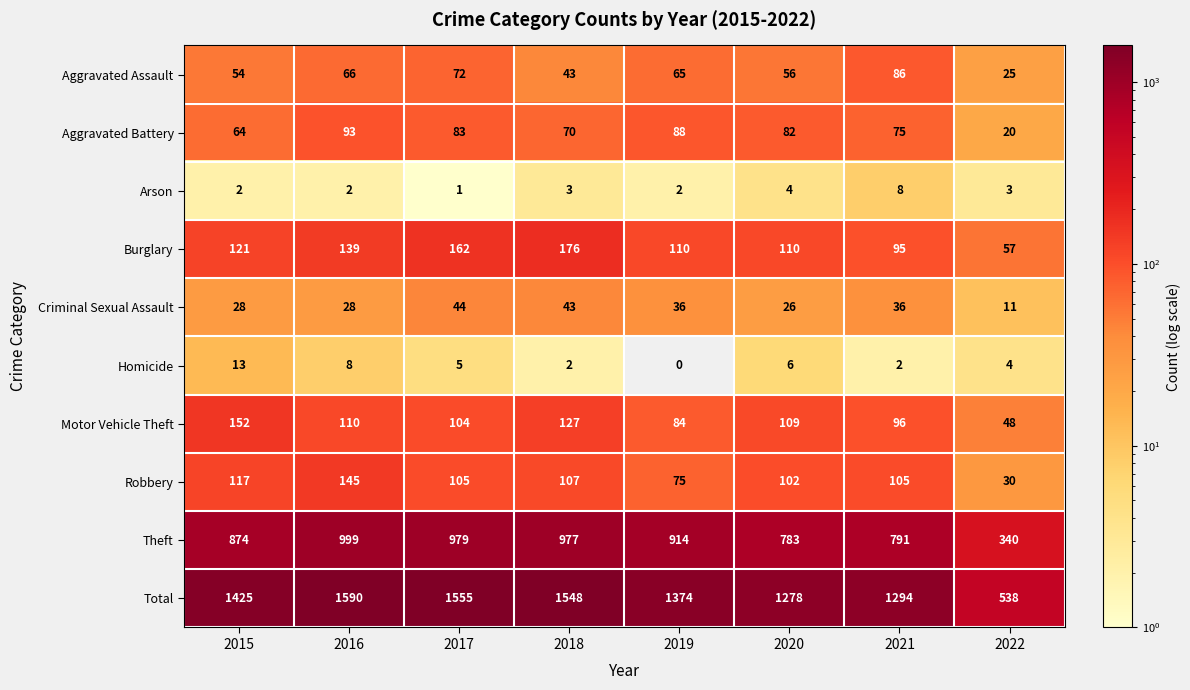

What is the greatest value displayed?

1590